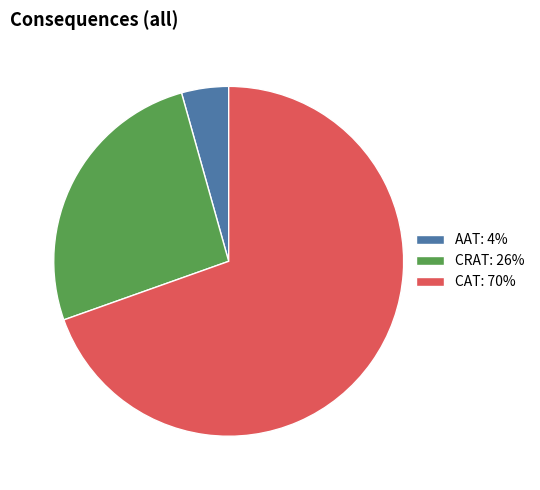

Approximately how many times larger is the value at CRAT compared to AAT?

6.0